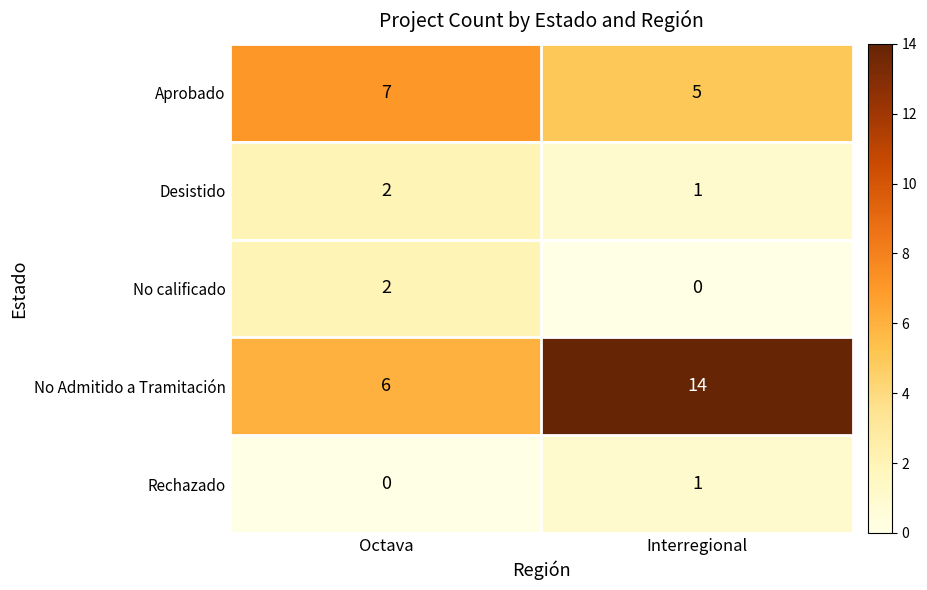

What is the minimum value for No Admitido a Tramitación?

6